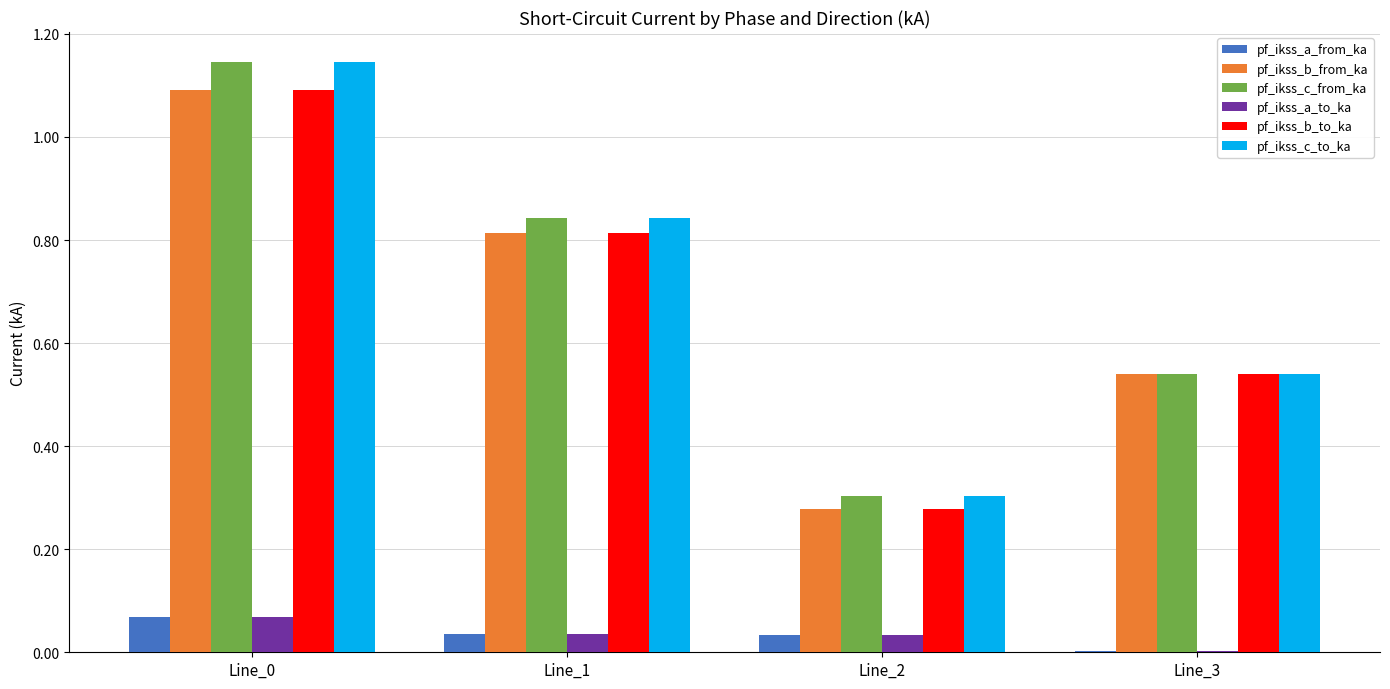

The pf_ikss_c_to_ka series shows 0.3 at Line_2. True or false?

True